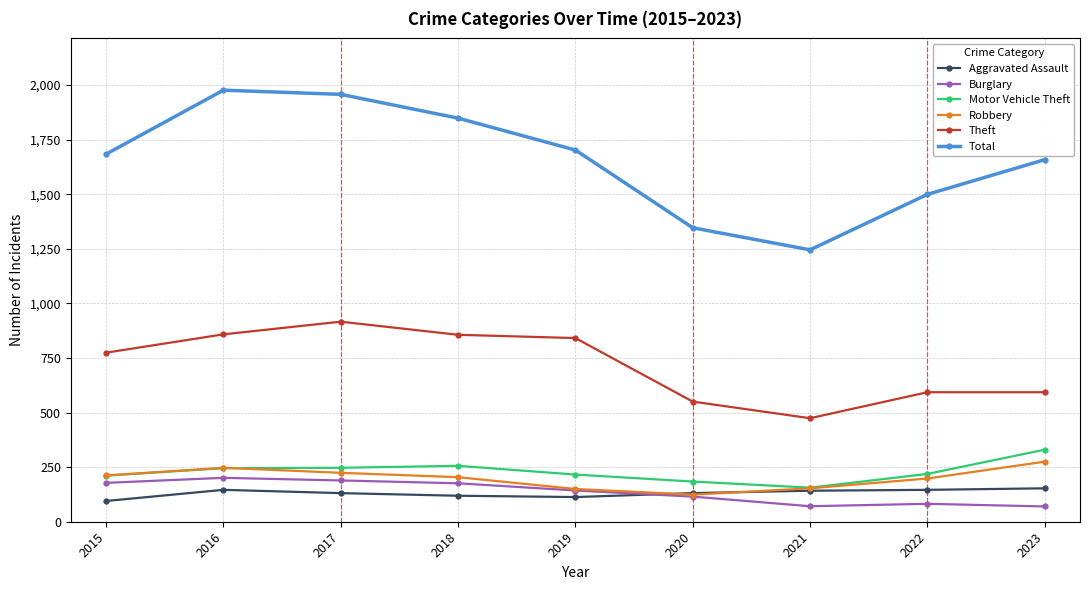

How many interior local peaks does the Total series have?

1